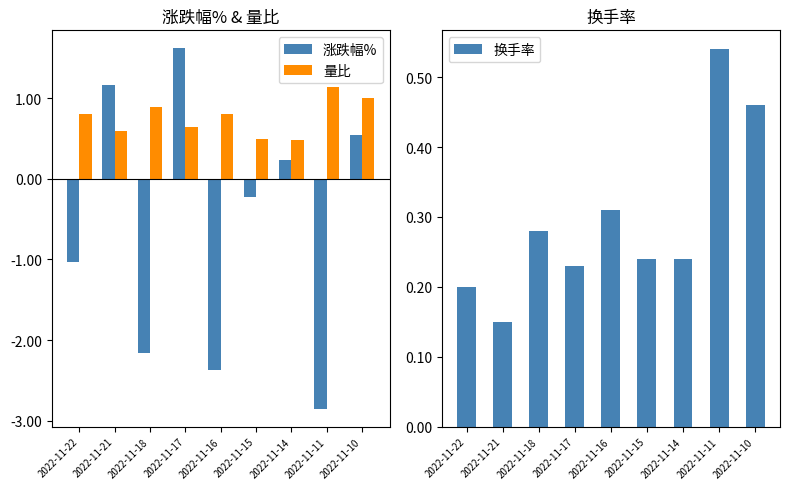

Which series has the widest spread of values?

涨跌幅%